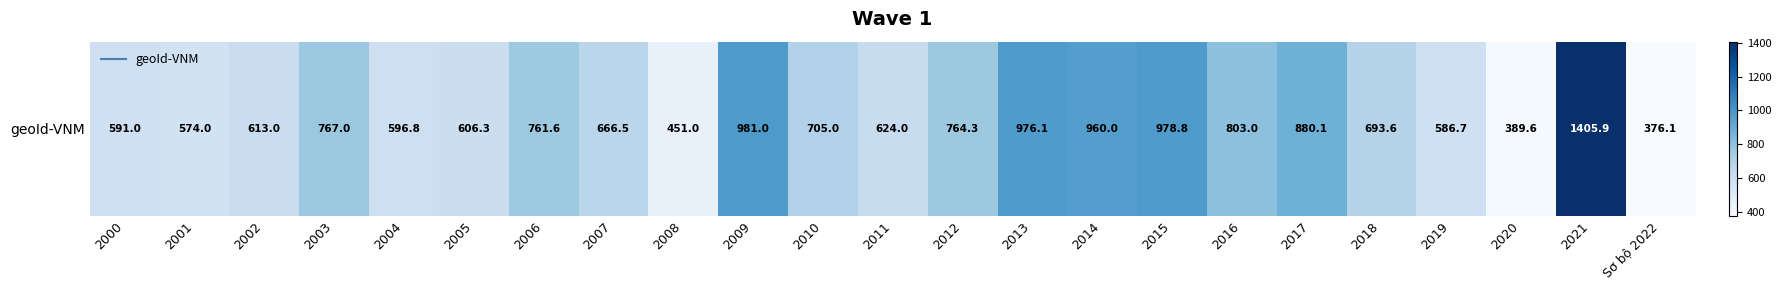

Where is the data nearest to the value 891?

2017